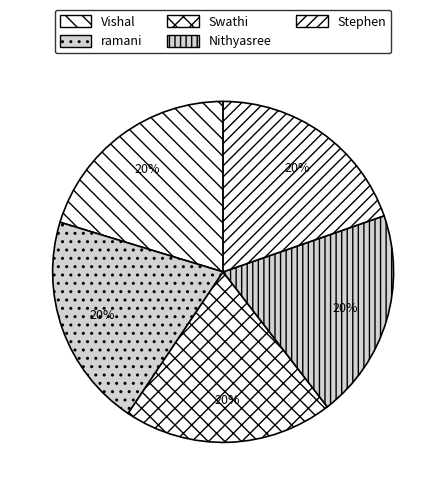

Is it true that Nithyasree is 20% of the pie?

True